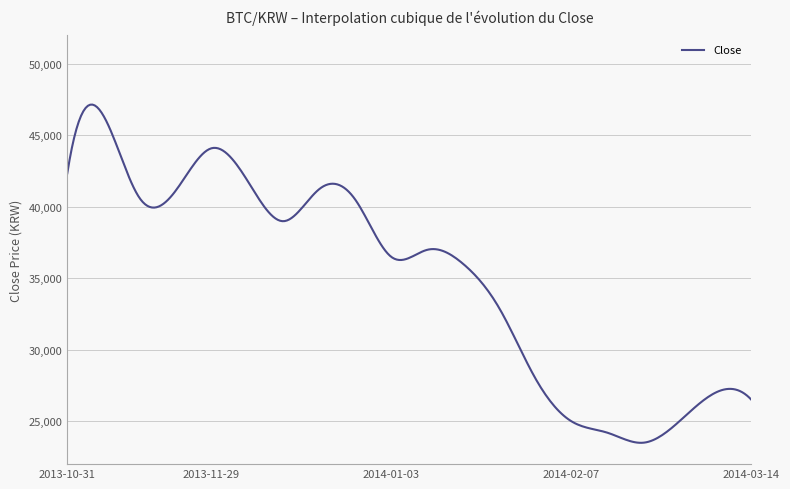

What is the maximum value shown in the chart?

47158.7